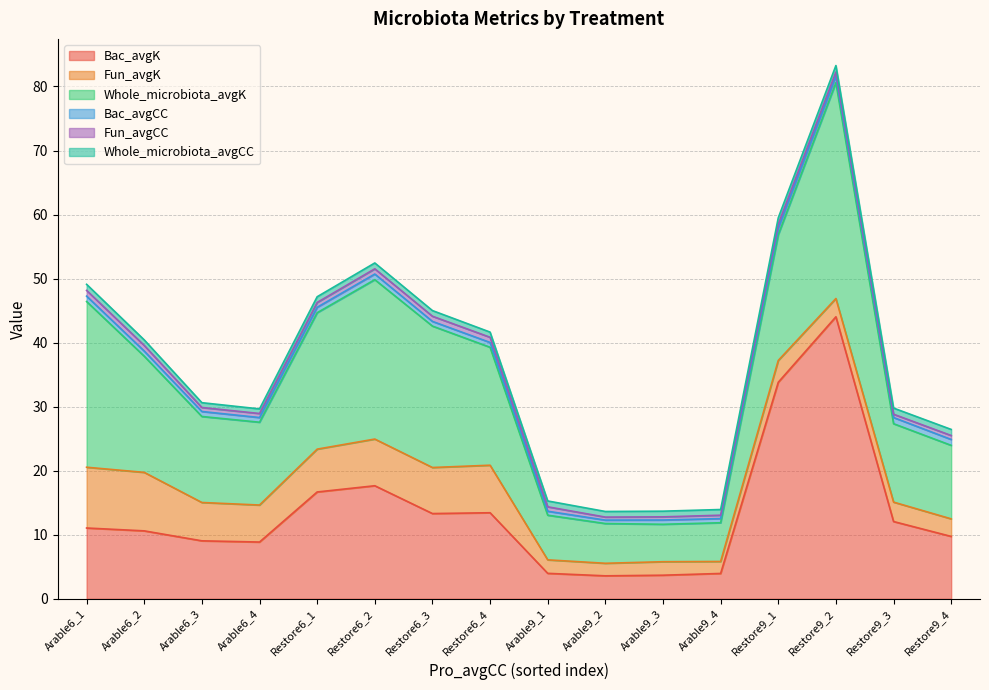

Which series has the widest spread of values?

Bac_avgK